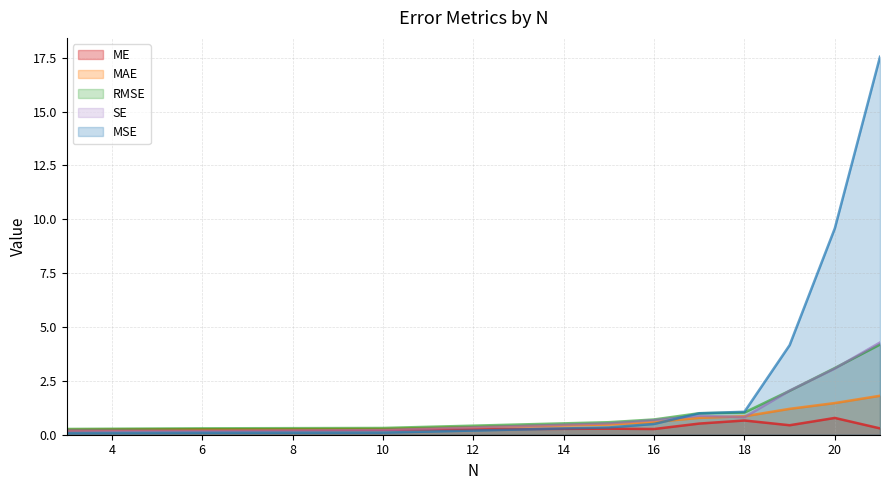

True or false: ME and MAE cross at least once.

False